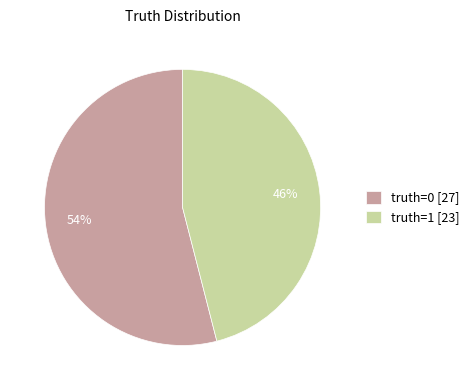

To the nearest percent, what portion does truth=1 [23] represent?

46%